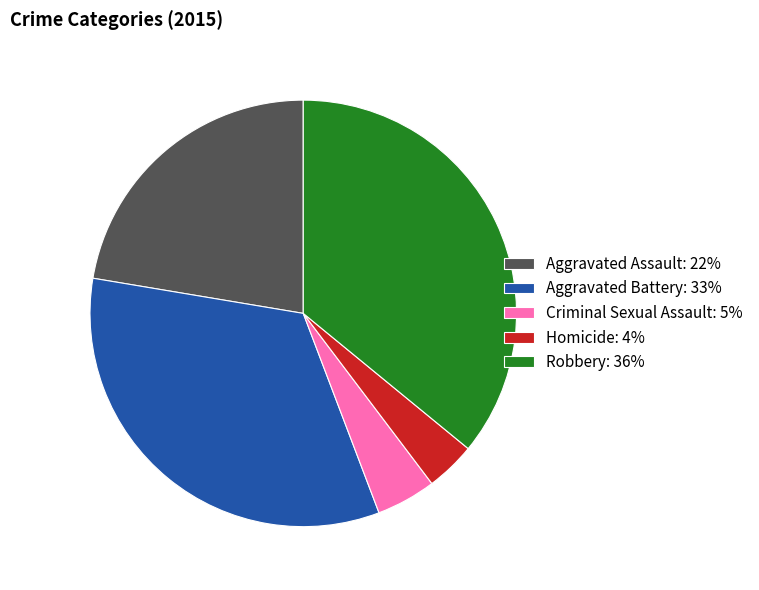

What is the ratio of the value at Aggravated Assault: 22% to the value at Homicide: 4%?

5.9